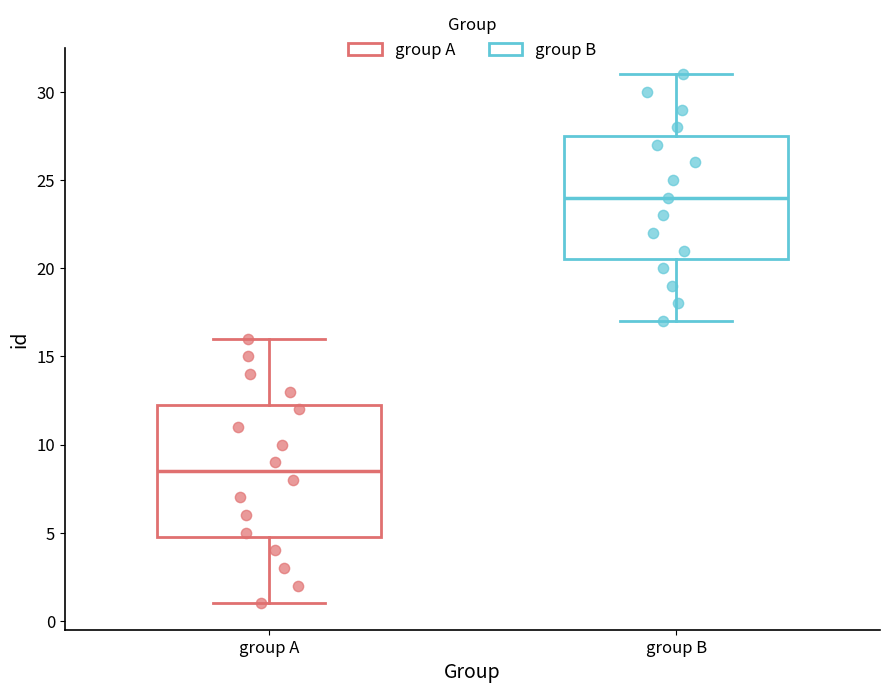

Reading left to right, transcribe this box plot: for each box, give where its median line is, the range the box spans, and where its two whiskers end, as read against the y-axis. The values are not printed on the chart, so give them approximately, as read against the axis.

group A: median 8.5, box 5.0 to 12.5, whiskers 1.0 to 16.0
group B: median 24.0, box 20.5 to 27.5, whiskers 17.0 to 31.0